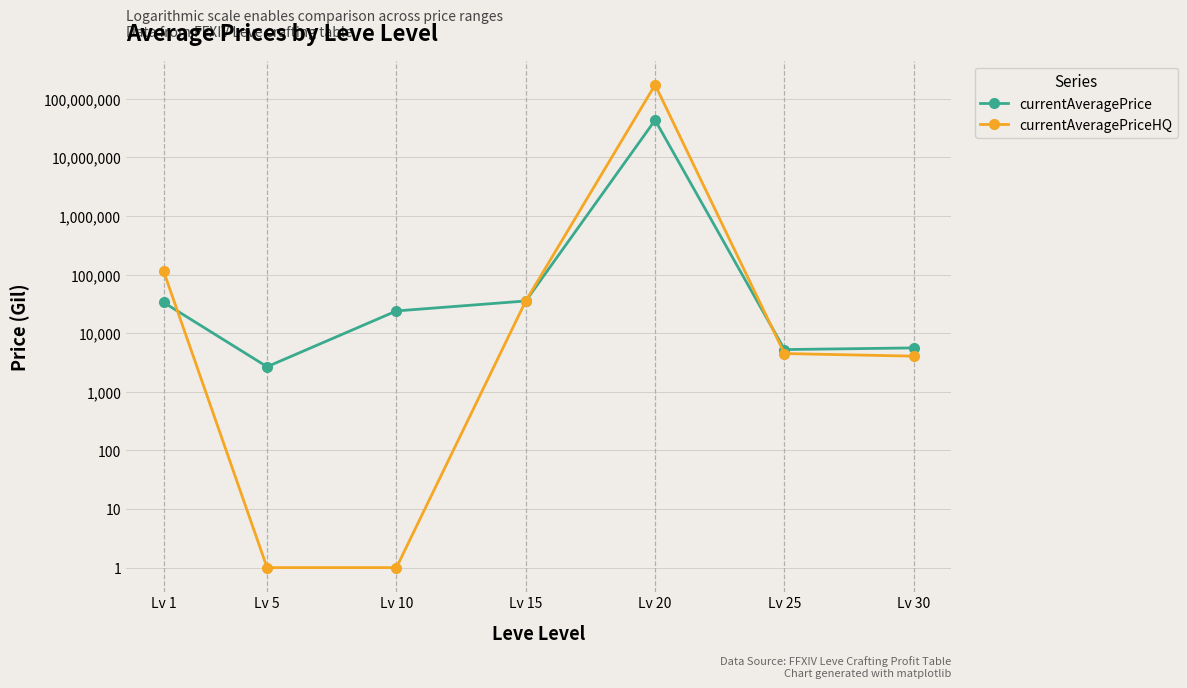

Where is currentAveragePriceHQ nearest to the value 86516150?

Lv 1